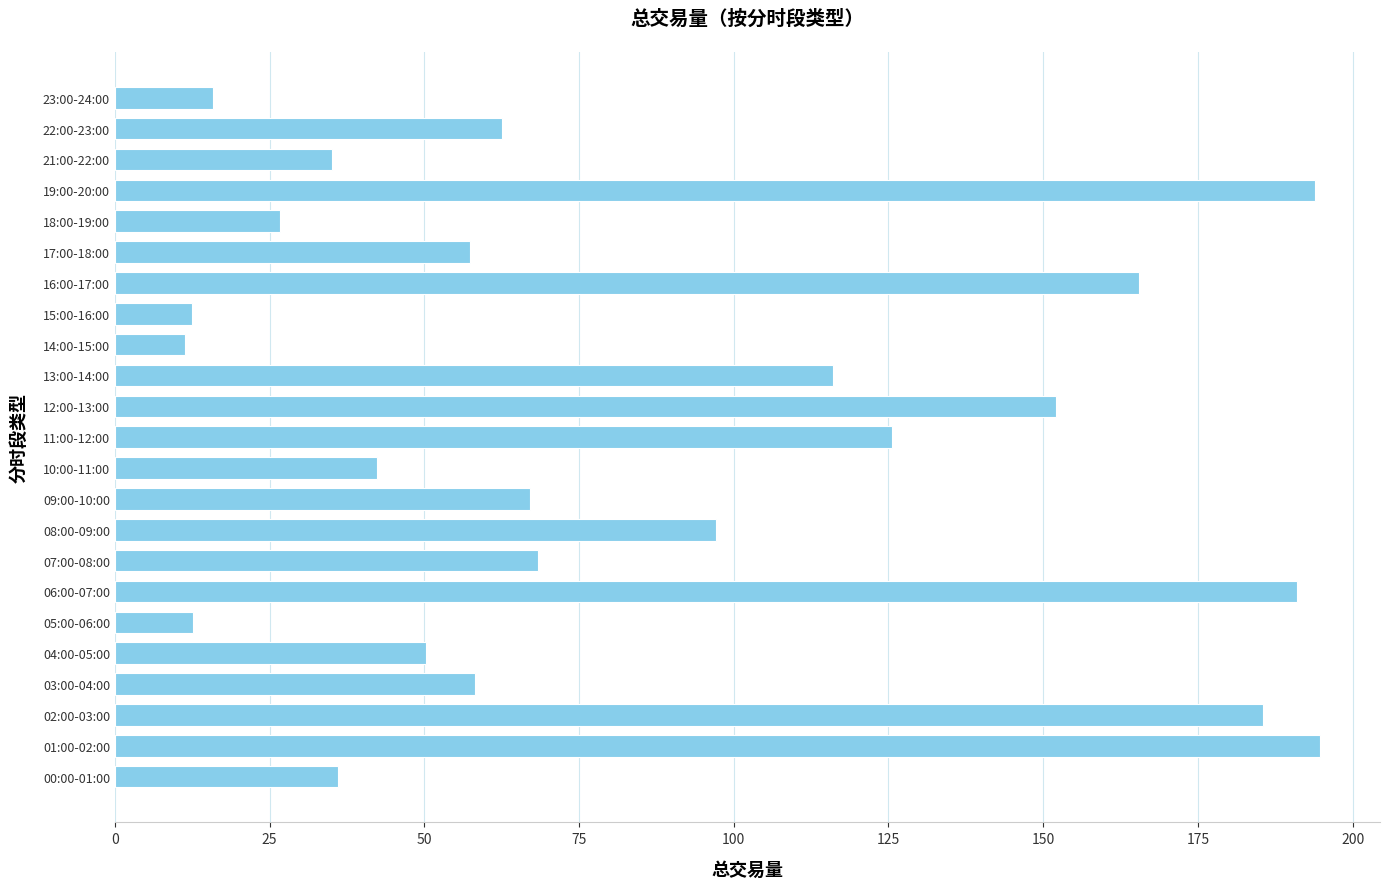

Does the chart contain stacked bars?

No